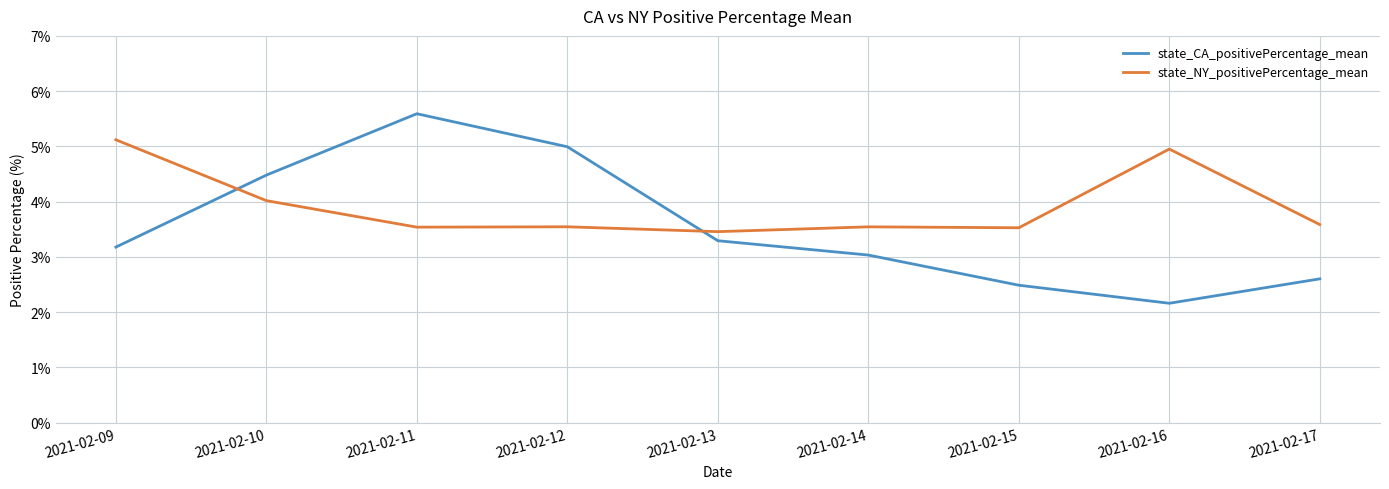

What is the greatest value displayed?

5.6